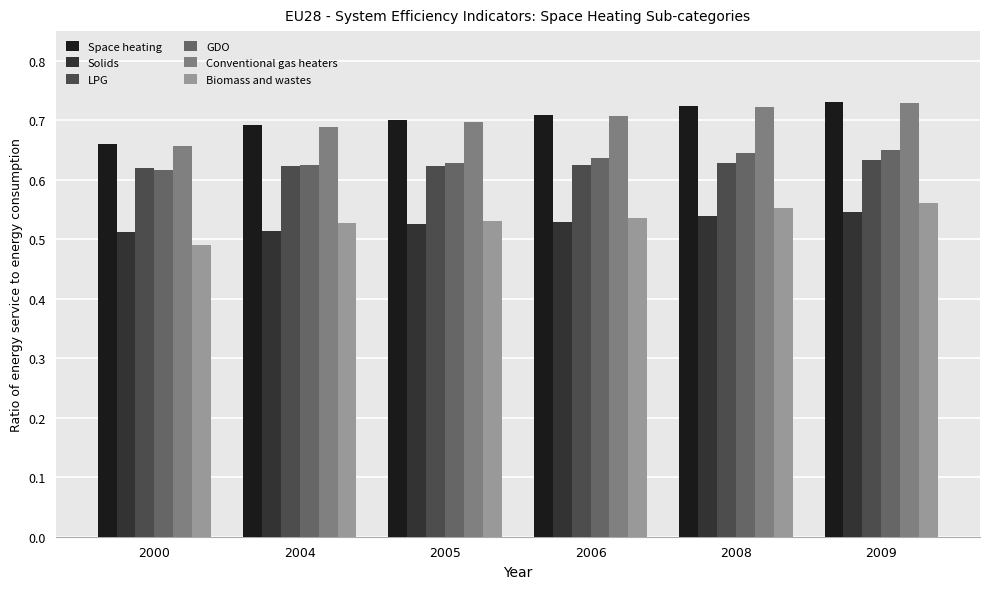

At which label does GDO reach its minimum?

2000